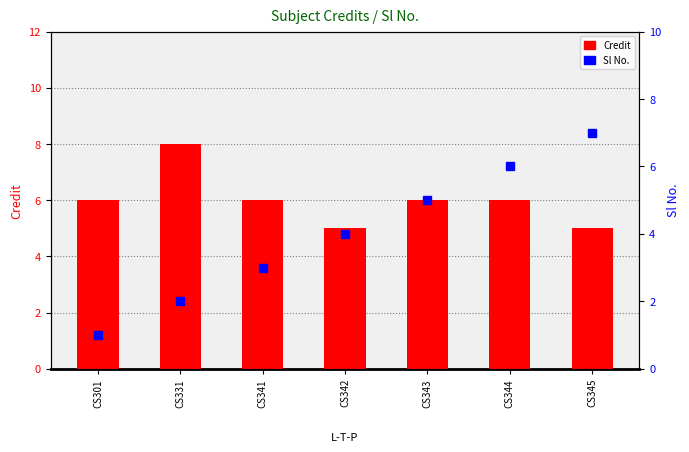

What is the value of the Credit bar at the 5th from the left?

6